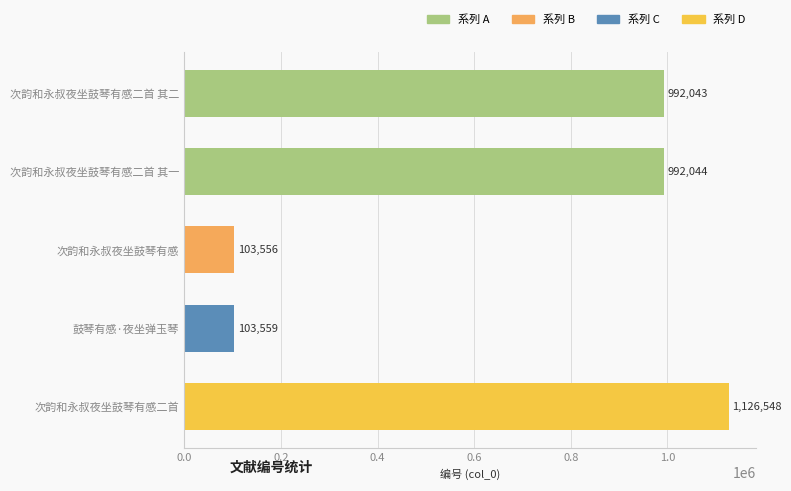

List the labels in order of value, smallest first.

次韵和永叔夜坐鼓琴有感, 鼓琴有感·夜坐弹玉琴, 次韵和永叔夜坐鼓琴有感二首 其二, 次韵和永叔夜坐鼓琴有感二首 其一, 次韵和永叔夜坐鼓琴有感二首